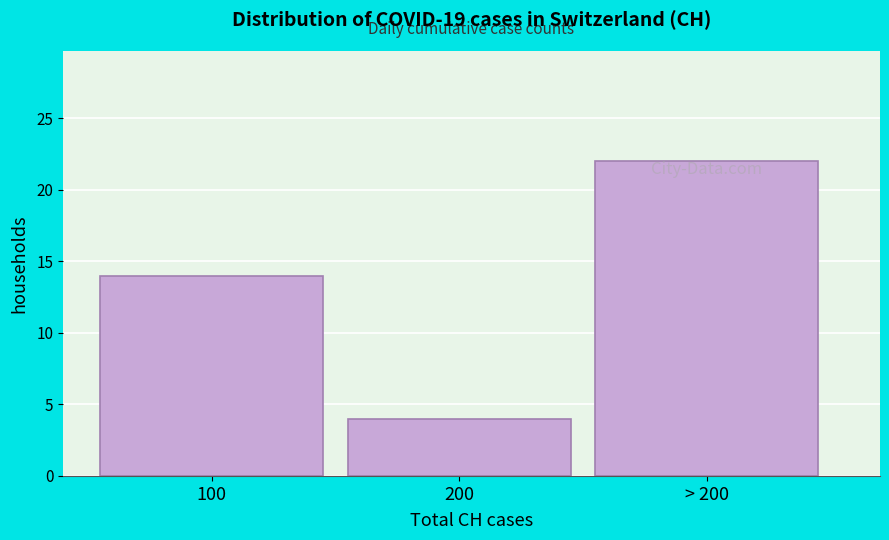

Reading right to left, what are all the values shown in this chart?

22	4	14